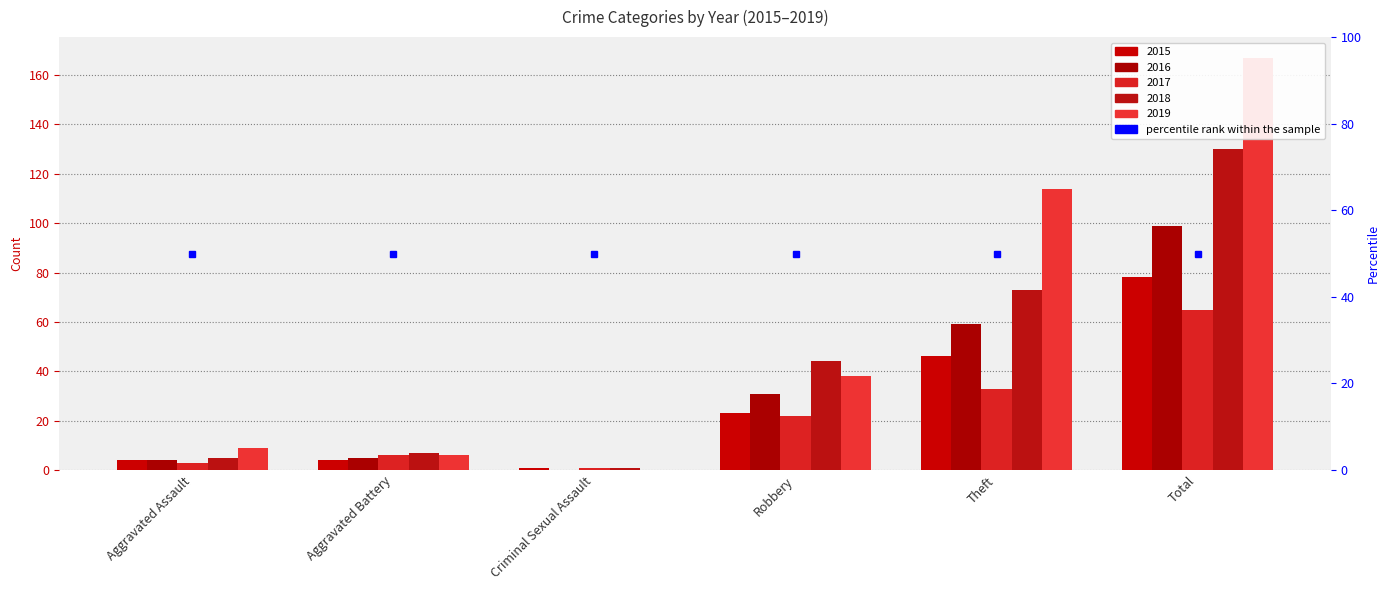

What is the difference between the second highest and minimum values in the 2016 series?

59